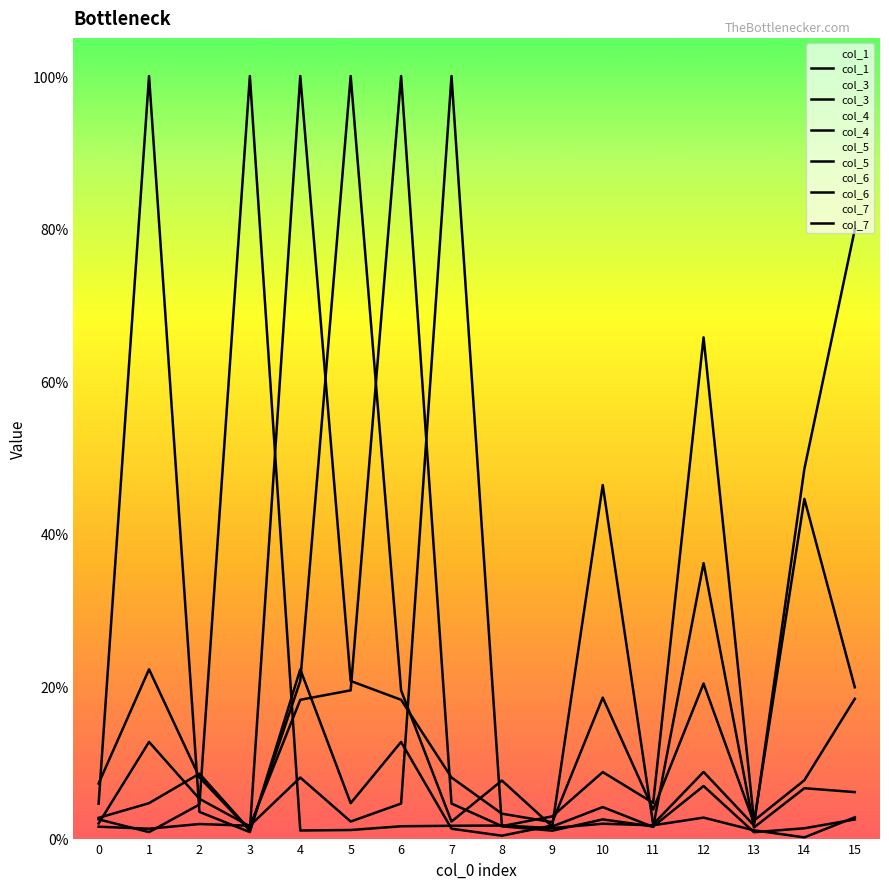

What is the average value of the col_5 series?

0.1